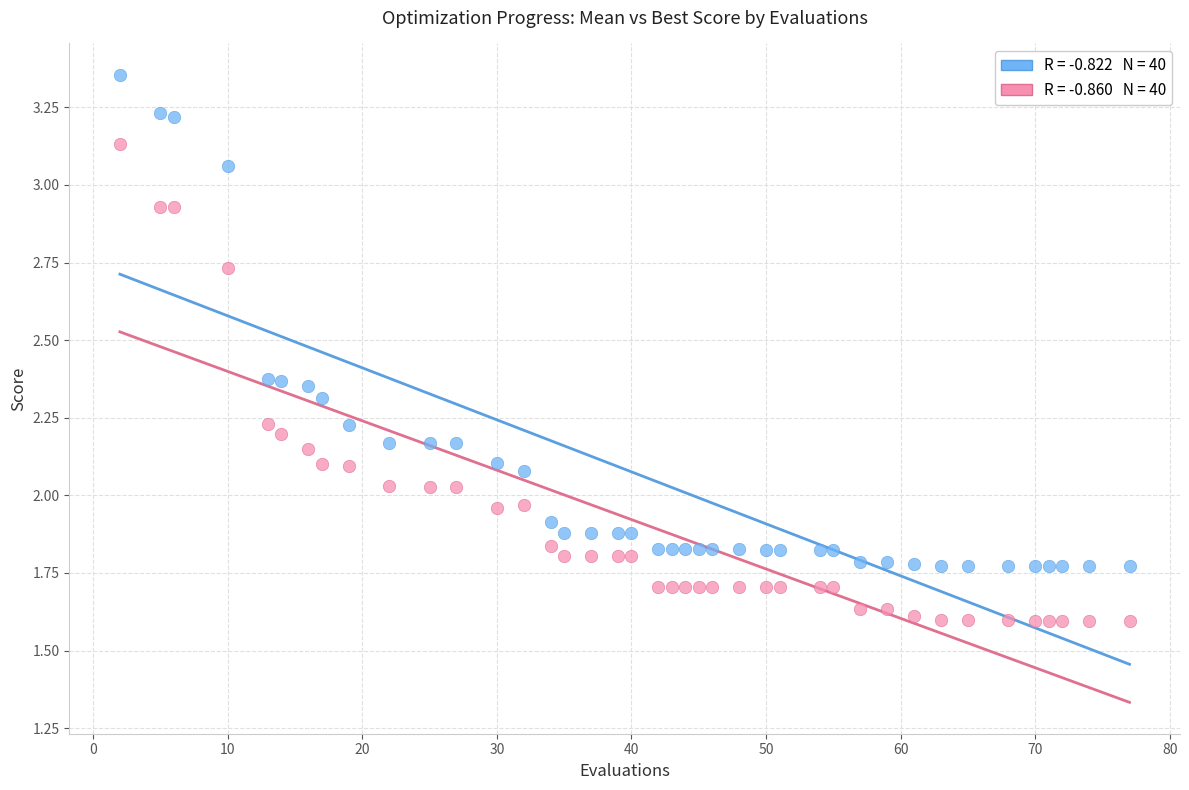

Across all data points, what is the range of X values (max minus min)?

75.0